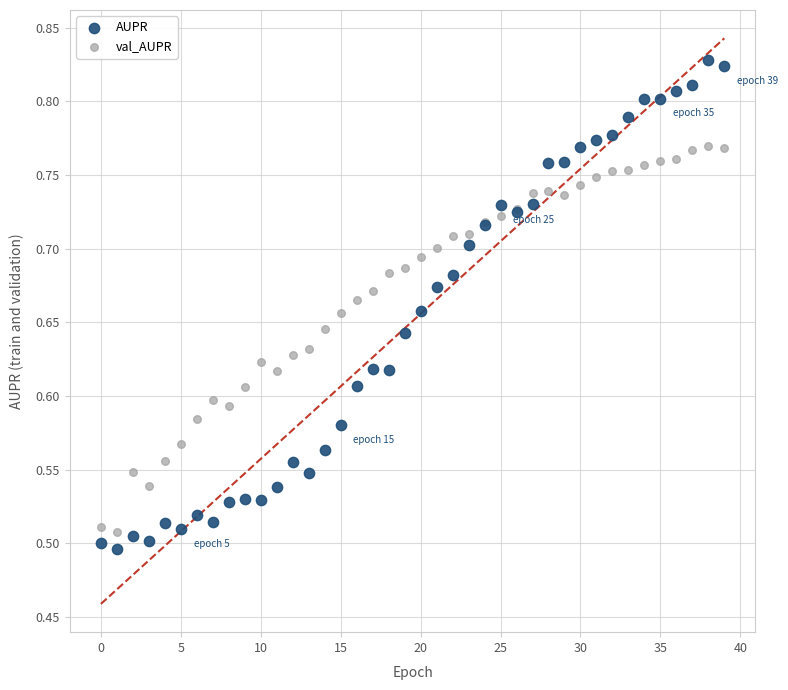

Which series contains the highest Y value?

AUPR